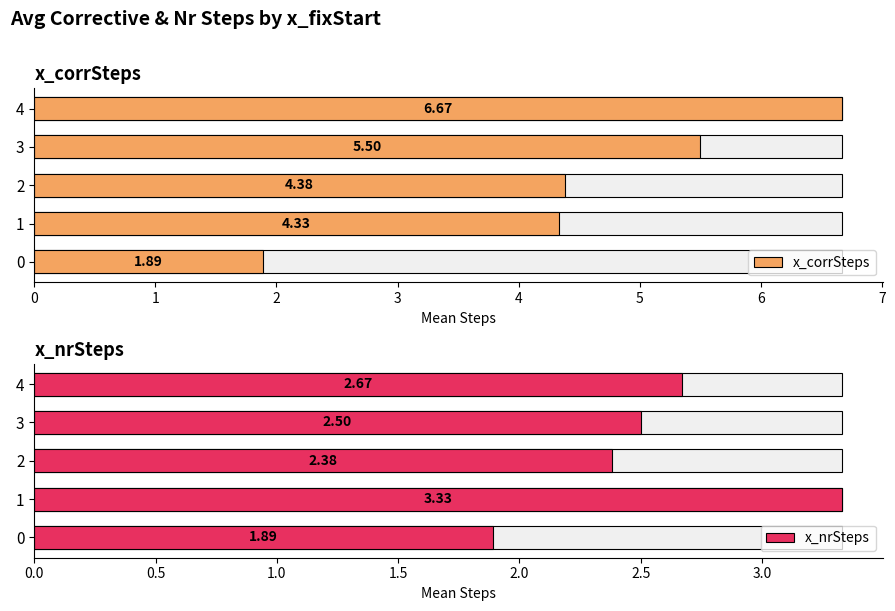

Is the value of x_corrSteps at 1 greater than the value of x_nrSteps at 0?

Yes